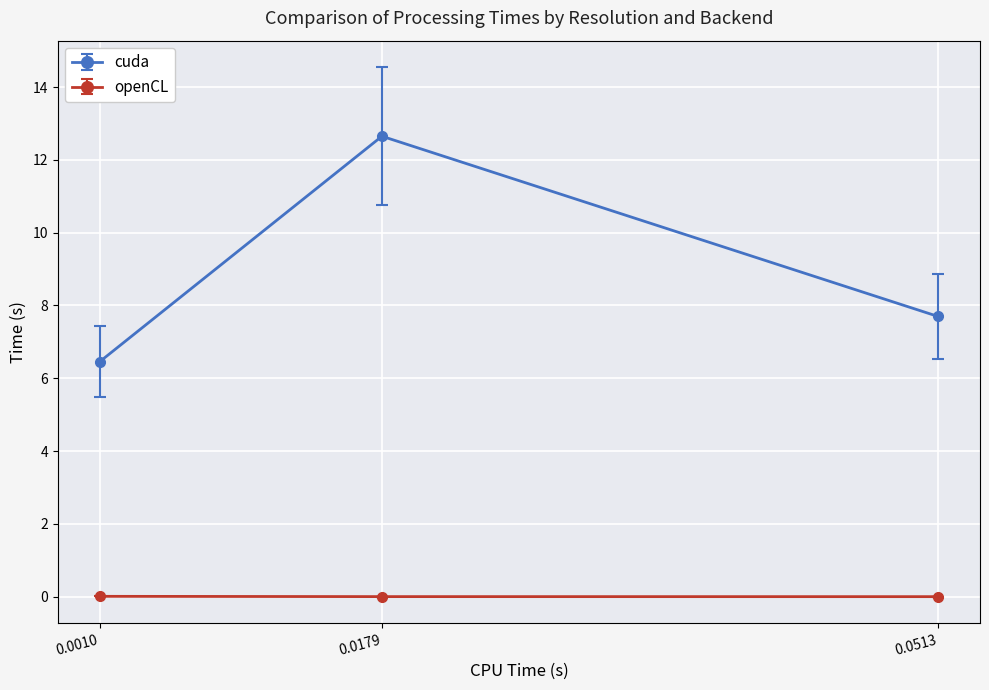

What is the difference between the highest and lowest values at 0.0513?

7.7